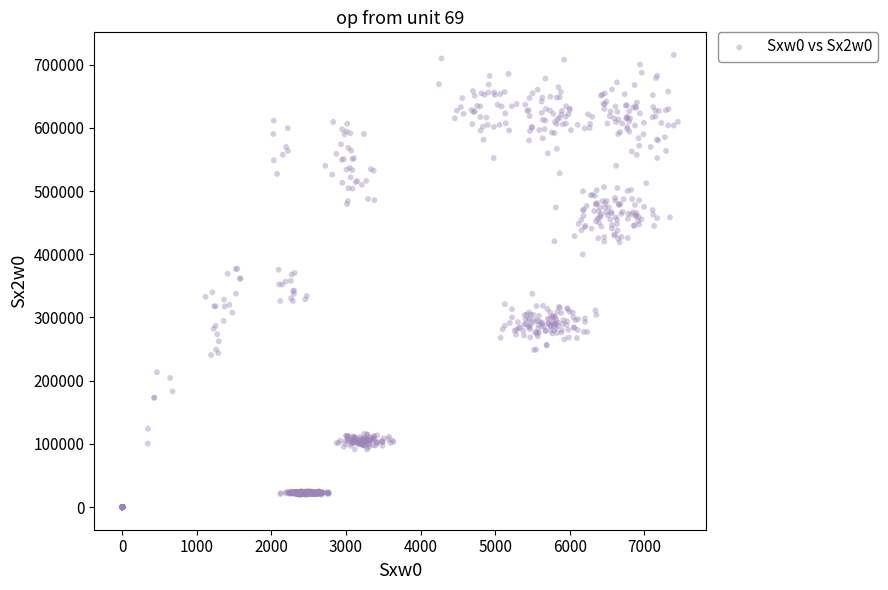

What is the range of Y values (max minus min)?

715348.8